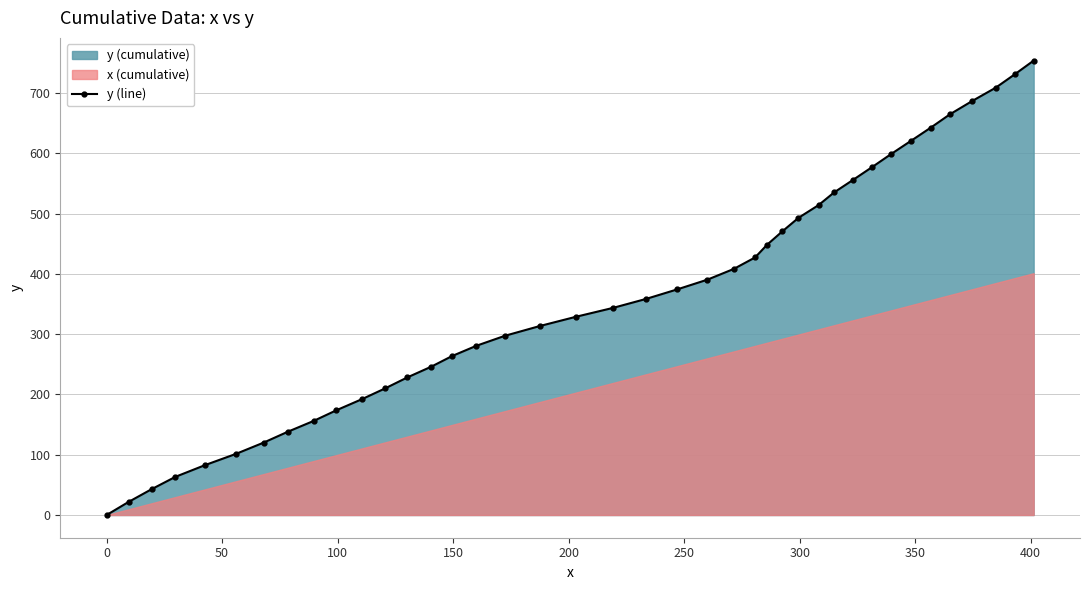

What is the value of the y (line) point at the 27th from the left?

470.7